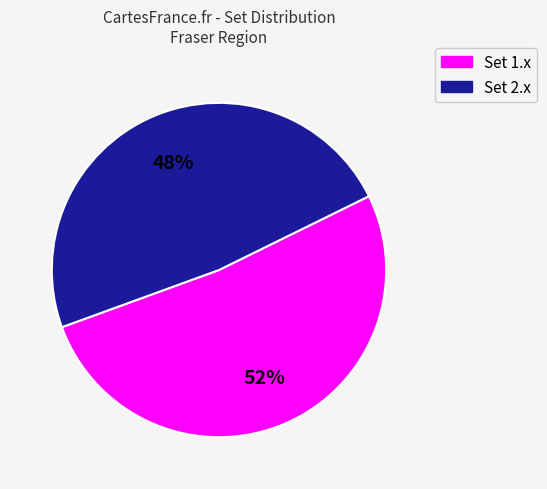

What is the smallest slice in the pie chart?

Set 2.x